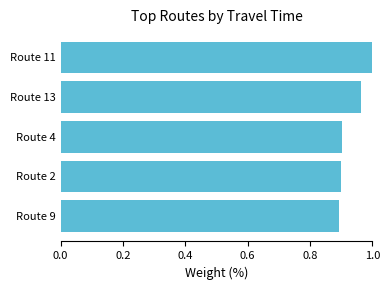

How many bars are there in total?

5